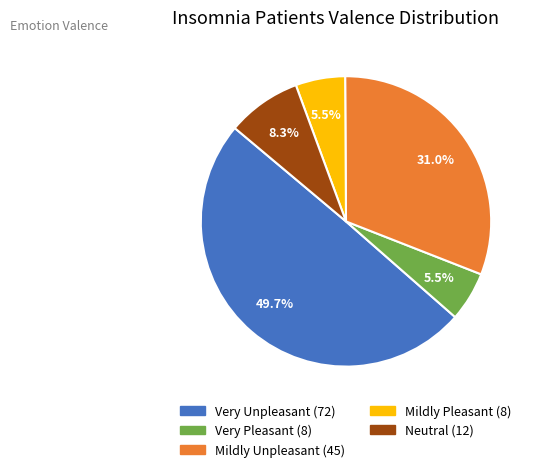

True or false: Mildly Unpleasant accounts for 19% of the total.

False